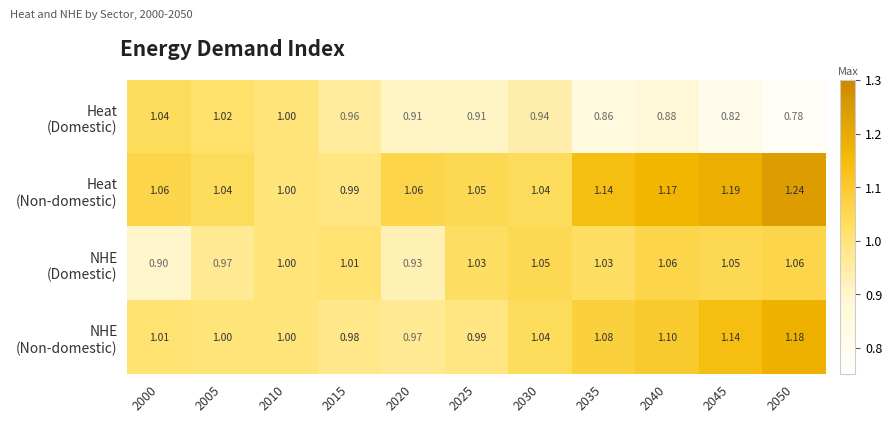

Which series has the widest spread of values?

Heat (Domestic)